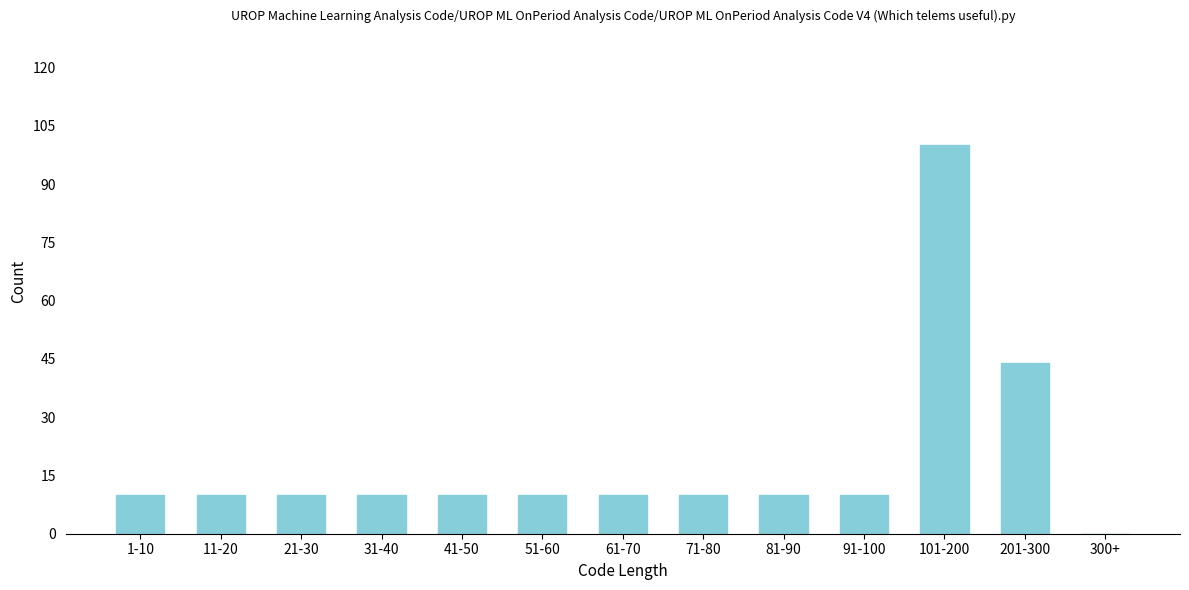

Reading right to left, extract all data points from this chart.

300+=0	201-300=44	101-200=100	91-100=10	81-90=10	71-80=10	61-70=10	51-60=10	41-50=10	31-40=10	21-30=10	11-20=10	1-10=10